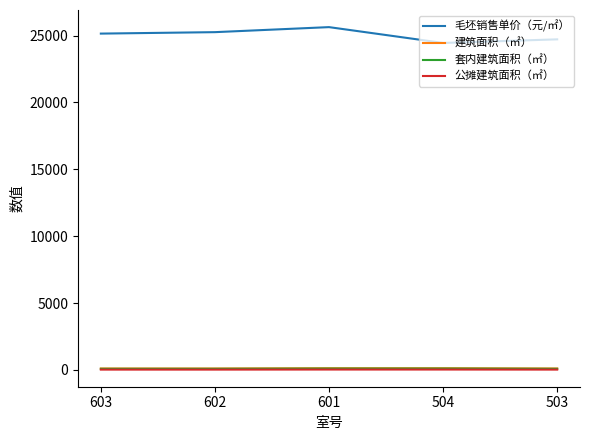

How many lines are shown in the chart?

4